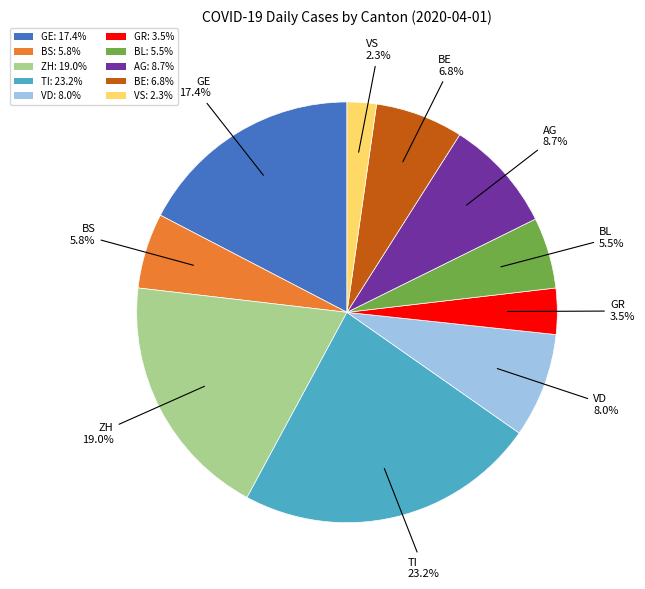

What percentage is the VD slice, to the nearest percent?

8%